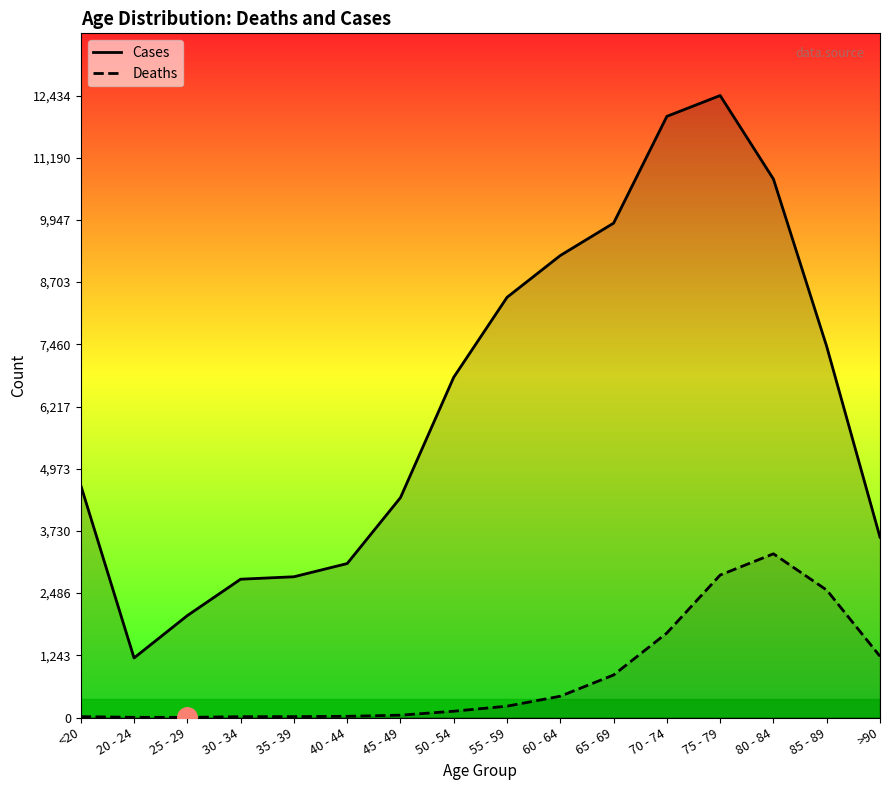

What is the lowest value of the Cases series?

1191